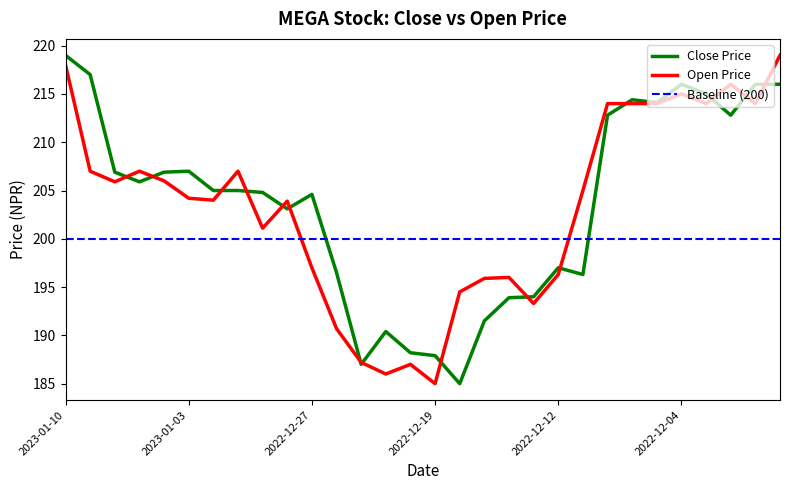

What is the spread (max minus min) of values at 2022-12-29?

3.7